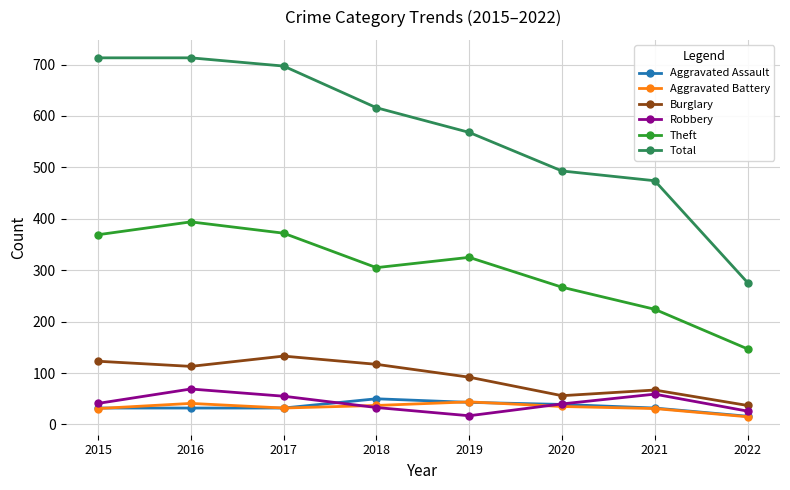

What is the lowest value of the Aggravated Battery series?

15